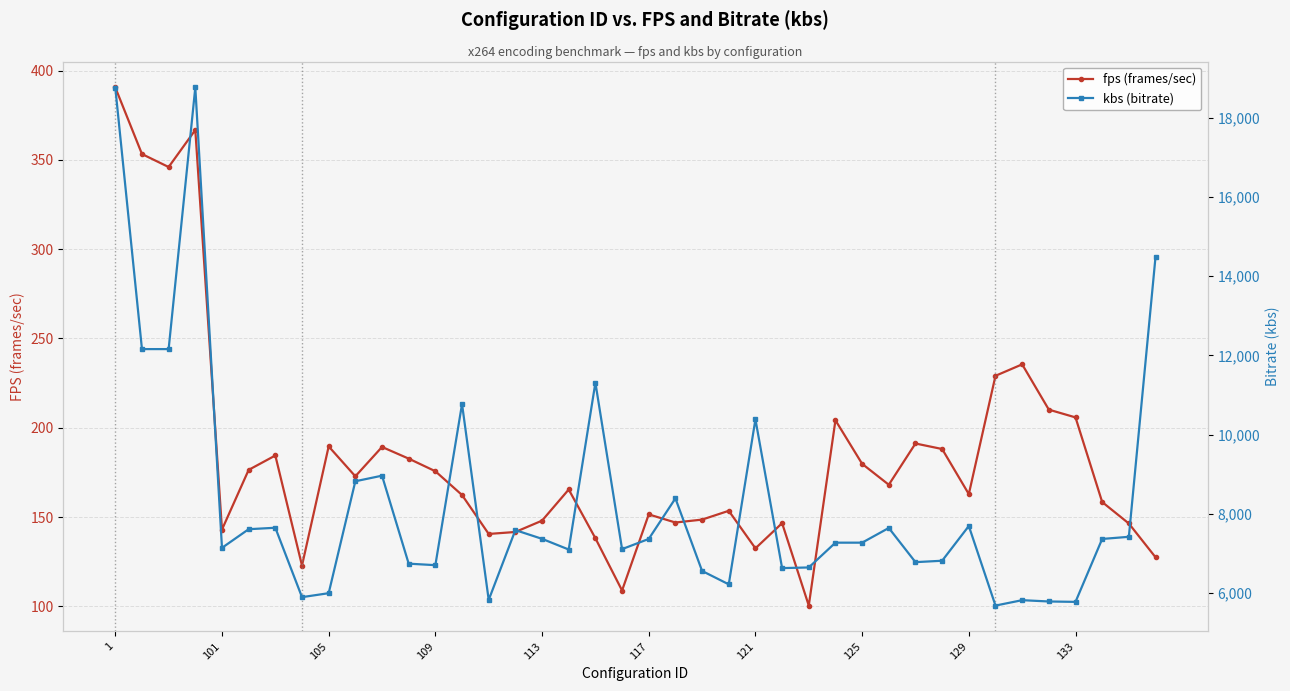

At how many categories does at least one series exceed 11962?

5